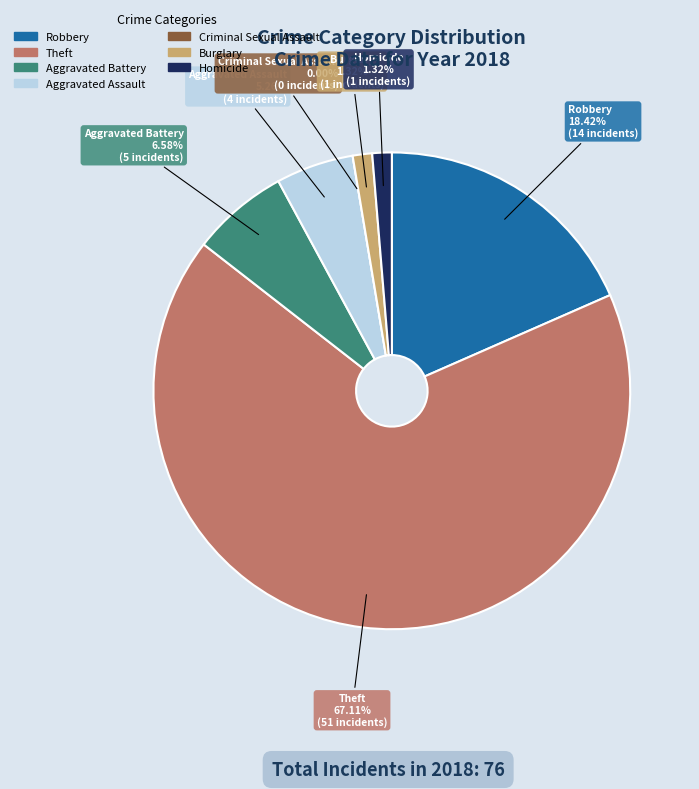

Count the number of slices in the pie.

7